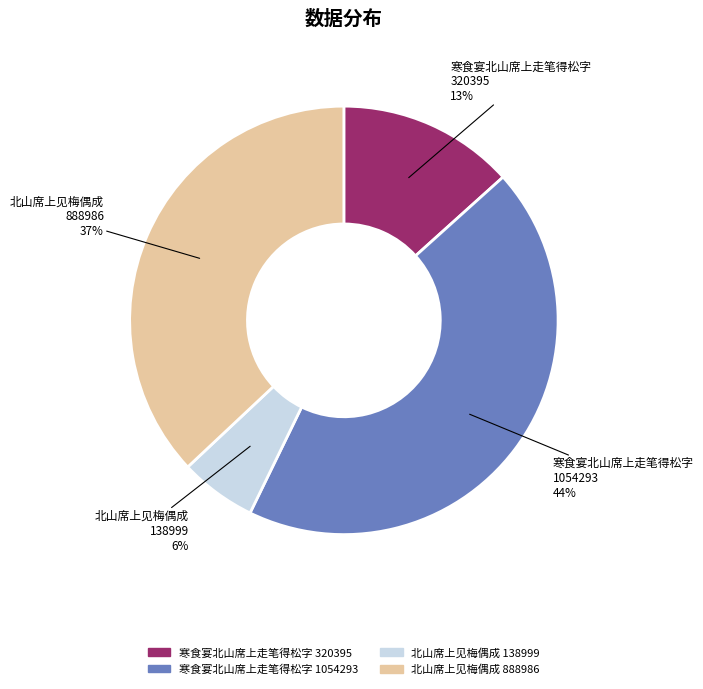

Is there any slice that represents more than half of the pie?

No